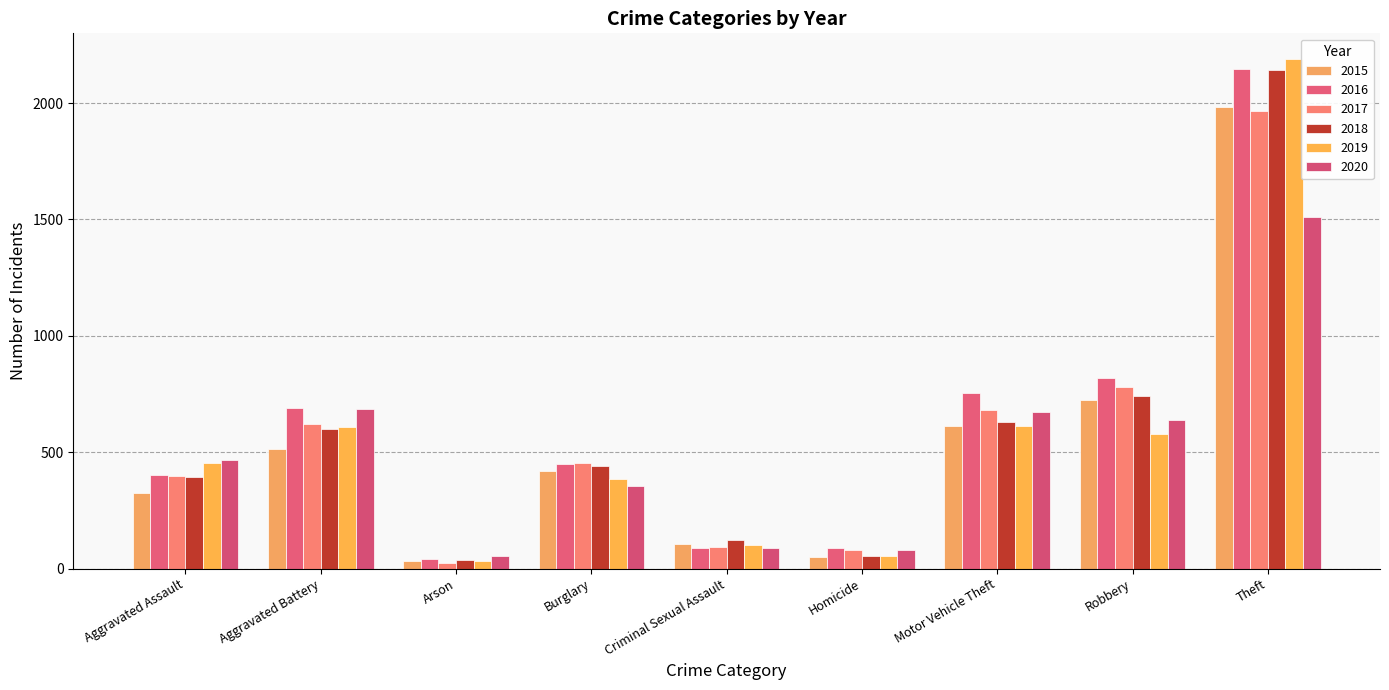

What is the sum of the 2020 values at Criminal Sexual Assault and Arson?

144